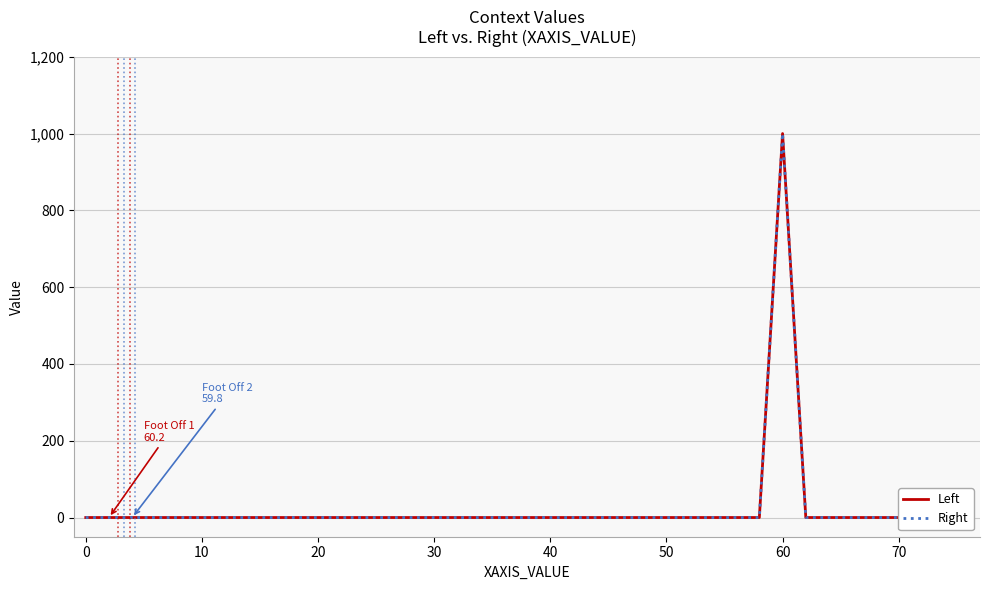

Reading right to left, transcribe all the data shown in this chart.

Left: 0	0	0	0	0	0	0	0	1000	0	0	0	0	0	0	0	0	0	0	0	0	0	0	0	0	0	0	0	0	0	0	0	0	0	0	0	0	0	0
Right: 0	0	0	0	0	0	0	0	1000	0	0	0	0	0	0	0	0	0	0	0	0	0	0	0	0	0	0	0	0	0	0	0	0	0	0	0	0	0	0